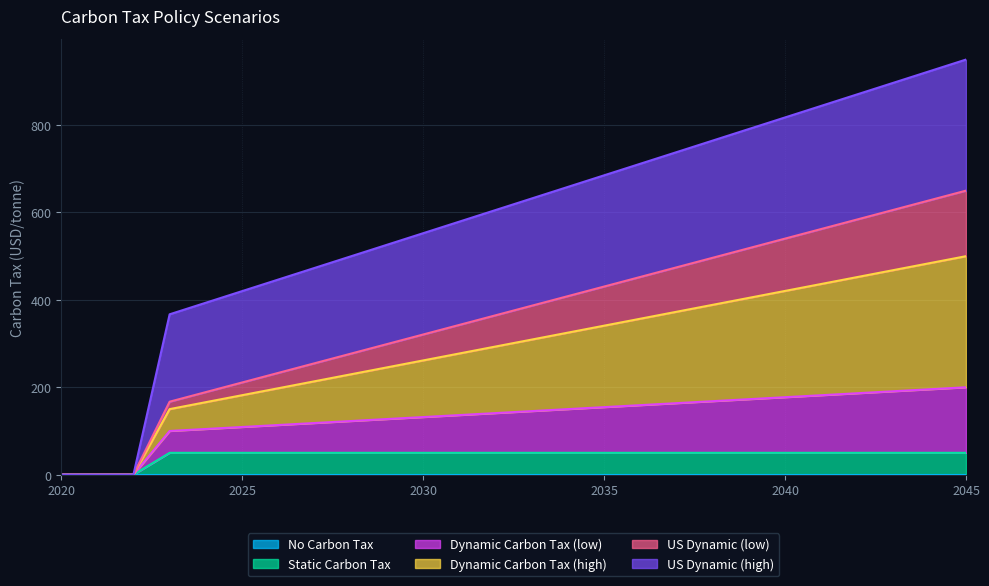

At which label does Dynamic Carbon Tax (high) reach its peak?

2045